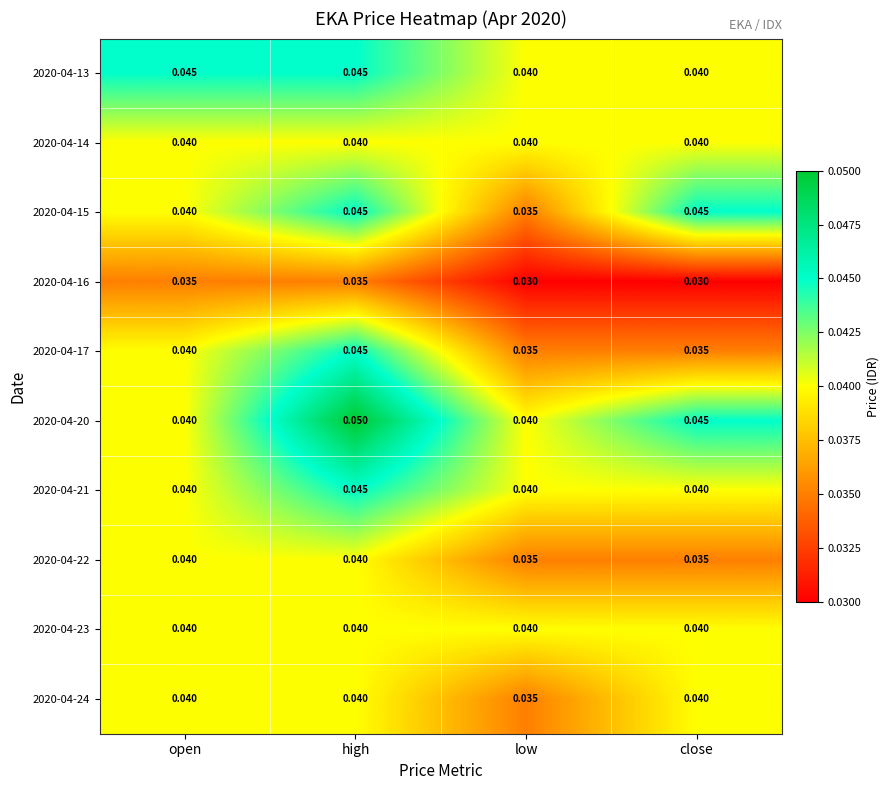

Is the value of 2020-04-15 at close greater than the value of 2020-04-23 at open?

Yes